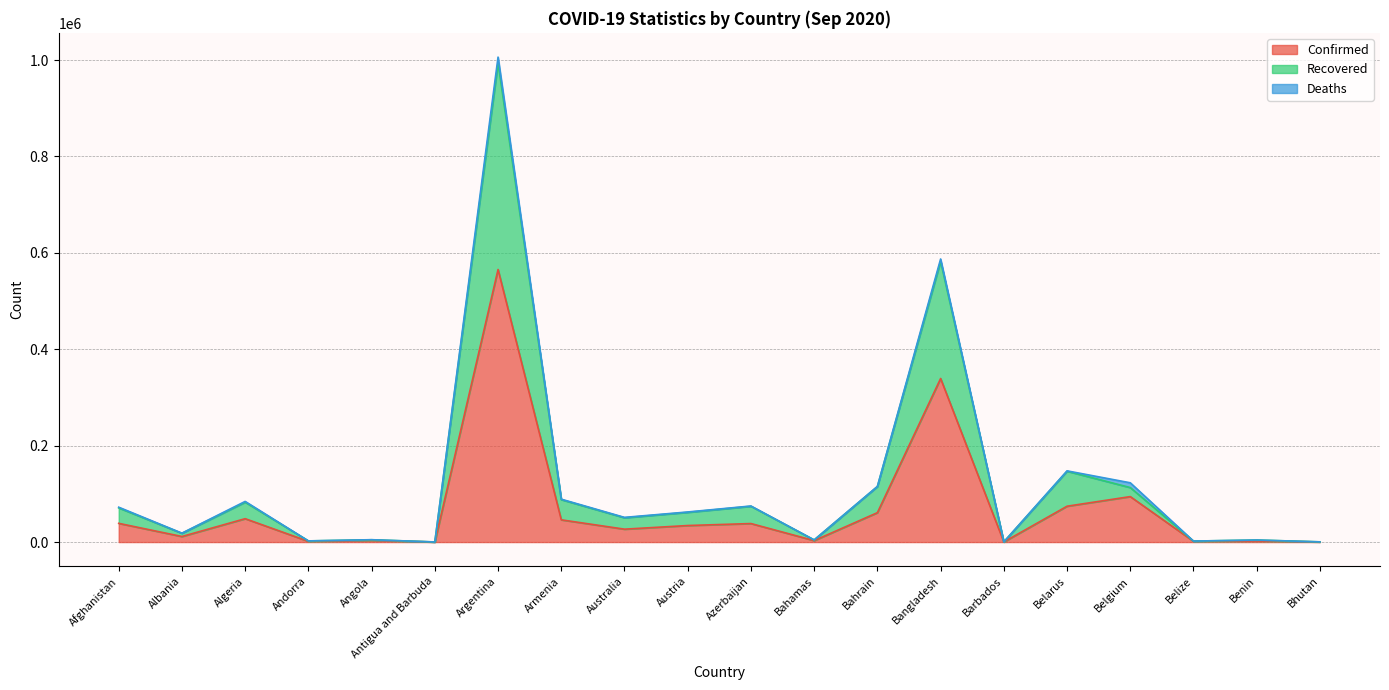

What is the maximum value shown in the chart?

994399